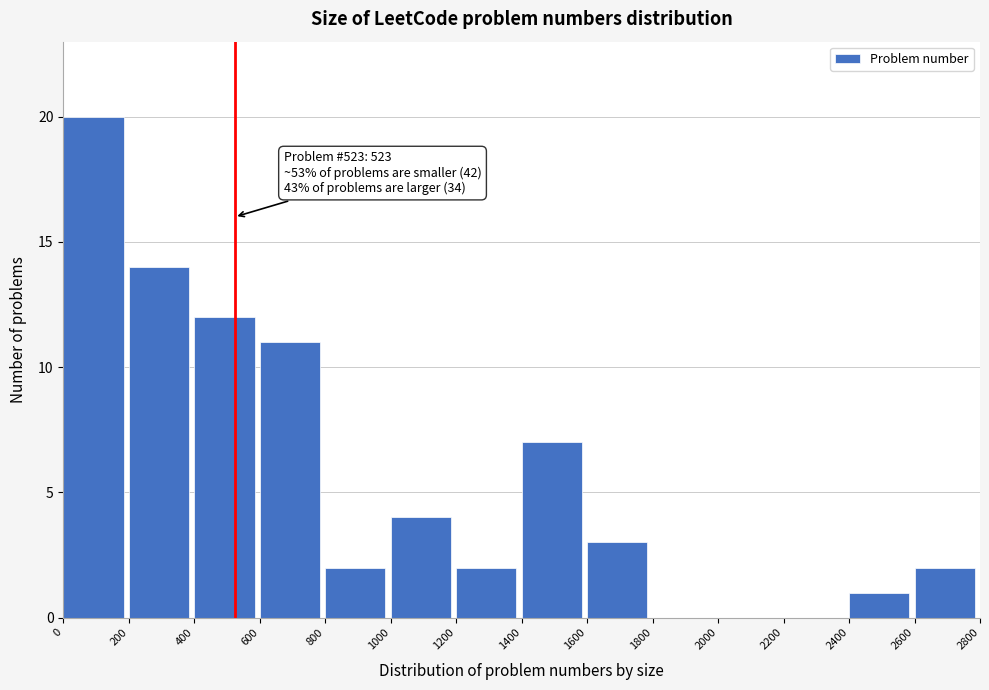

Which range on the x-axis has the tallest bar?

0 to 200